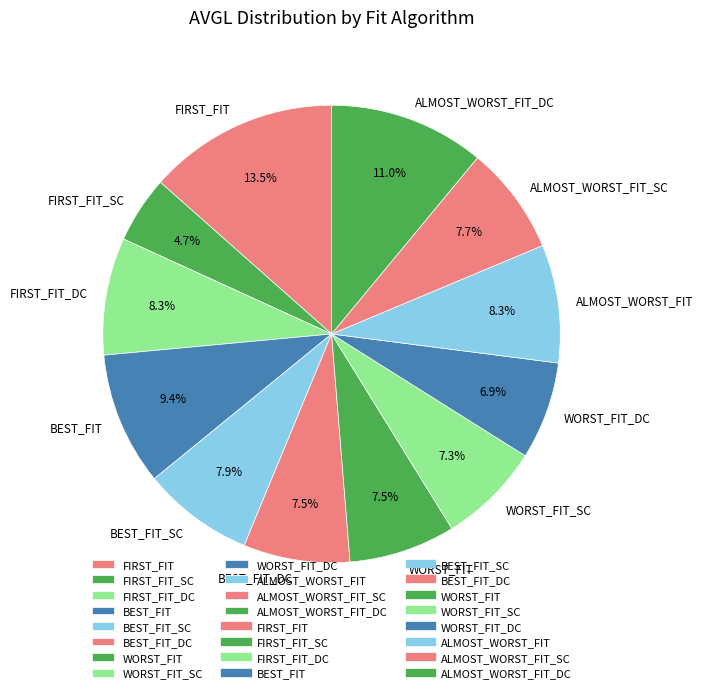

Which category has the biggest portion of the pie?

FIRST_FIT